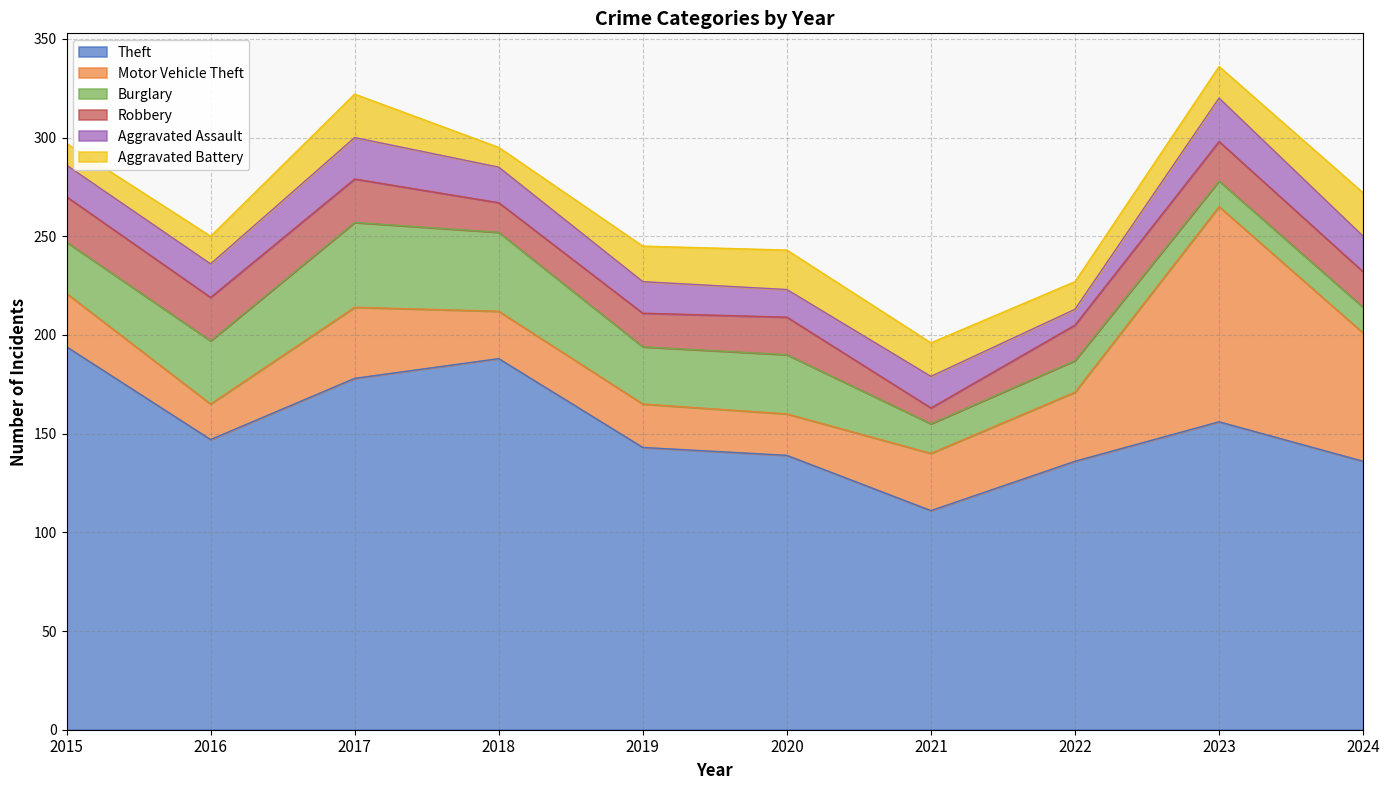

The value of Motor Vehicle Theft at 2023 is 32. True or false?

False